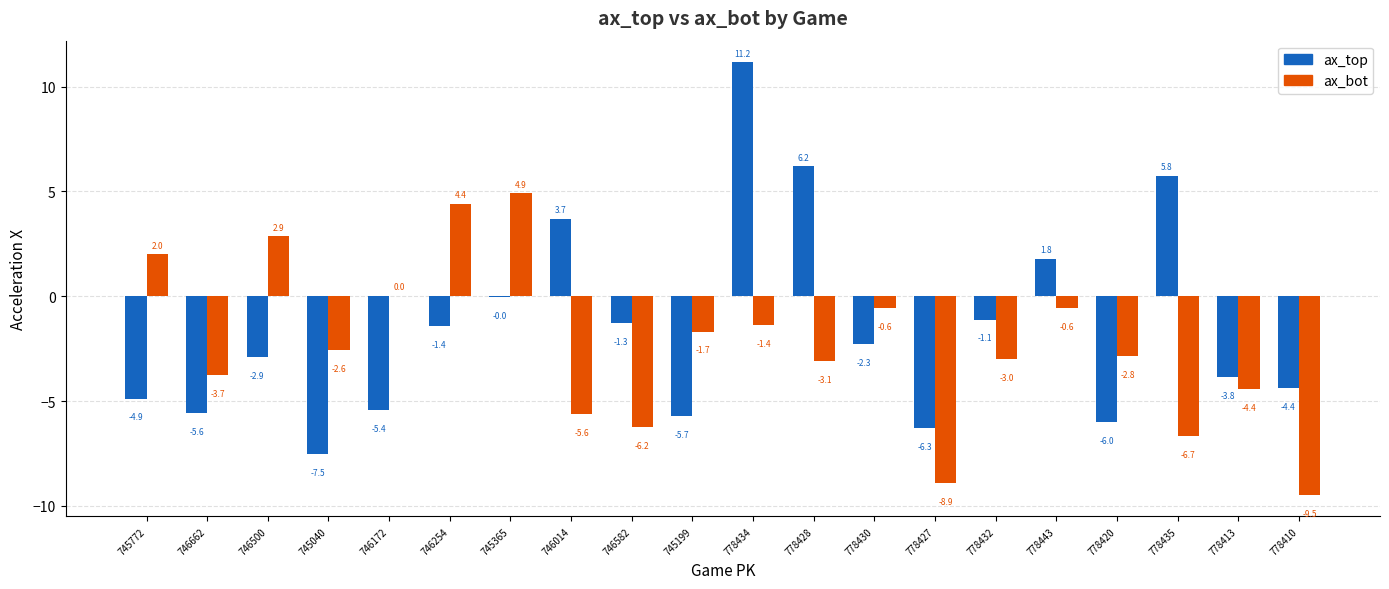

What is the sum of the ax_bot values at 778434 and 778428?

-4.4